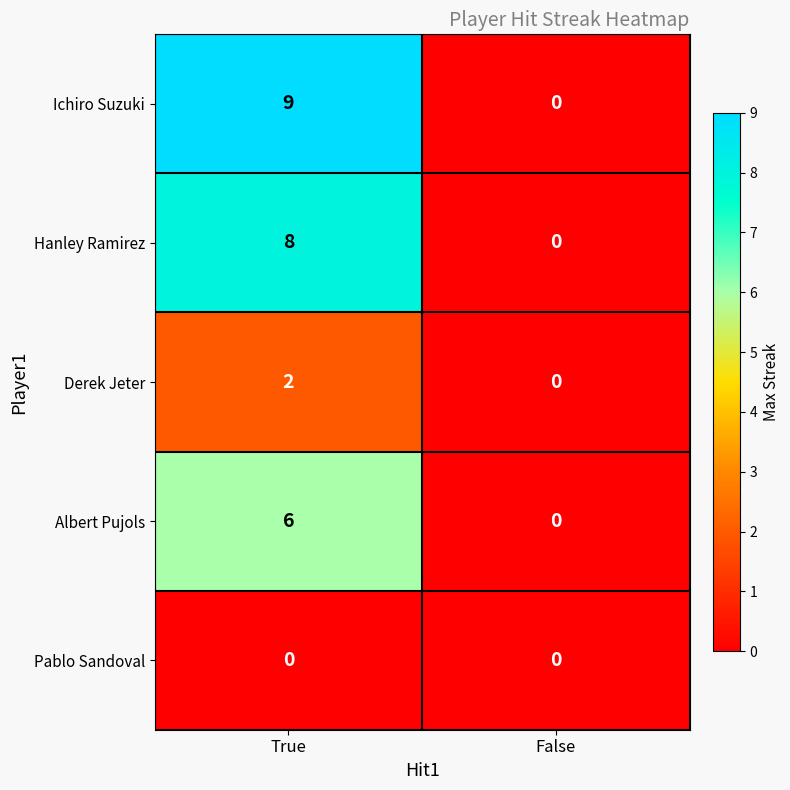

List the series in order of their peak value, highest first.

Ichiro Suzuki, Hanley Ramirez, Albert Pujols, Derek Jeter, Pablo Sandoval